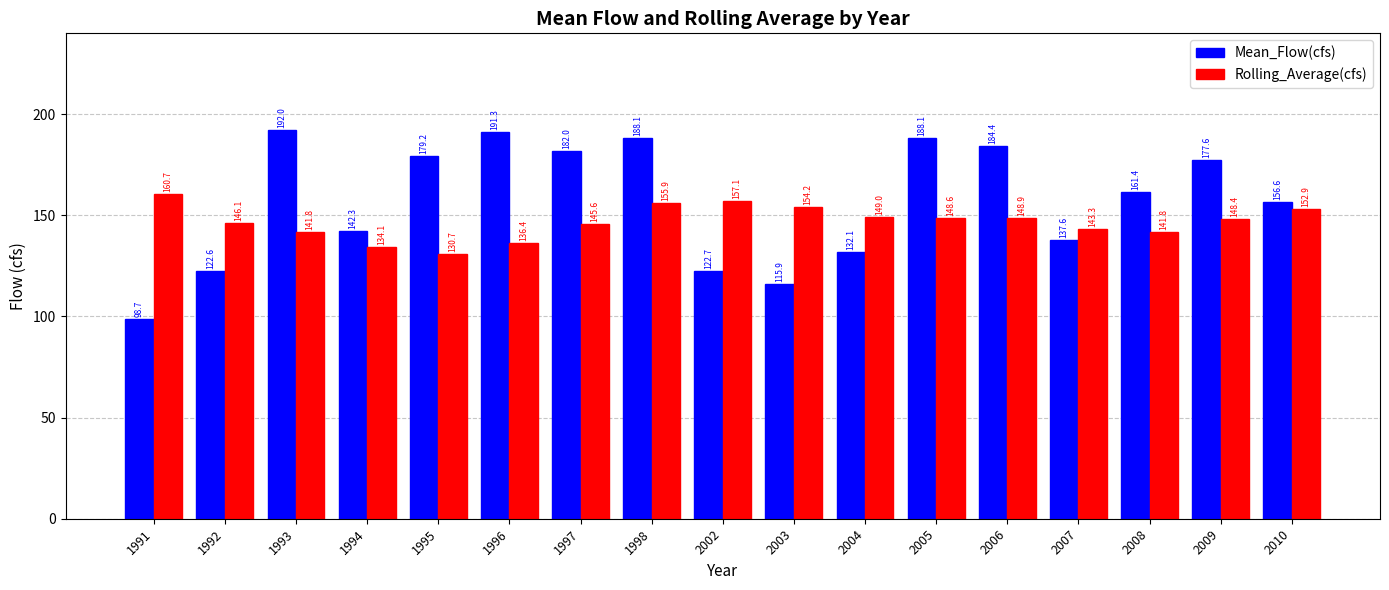

Is it true that Rolling_Average(cfs) equals 141.8 at 2008?

True